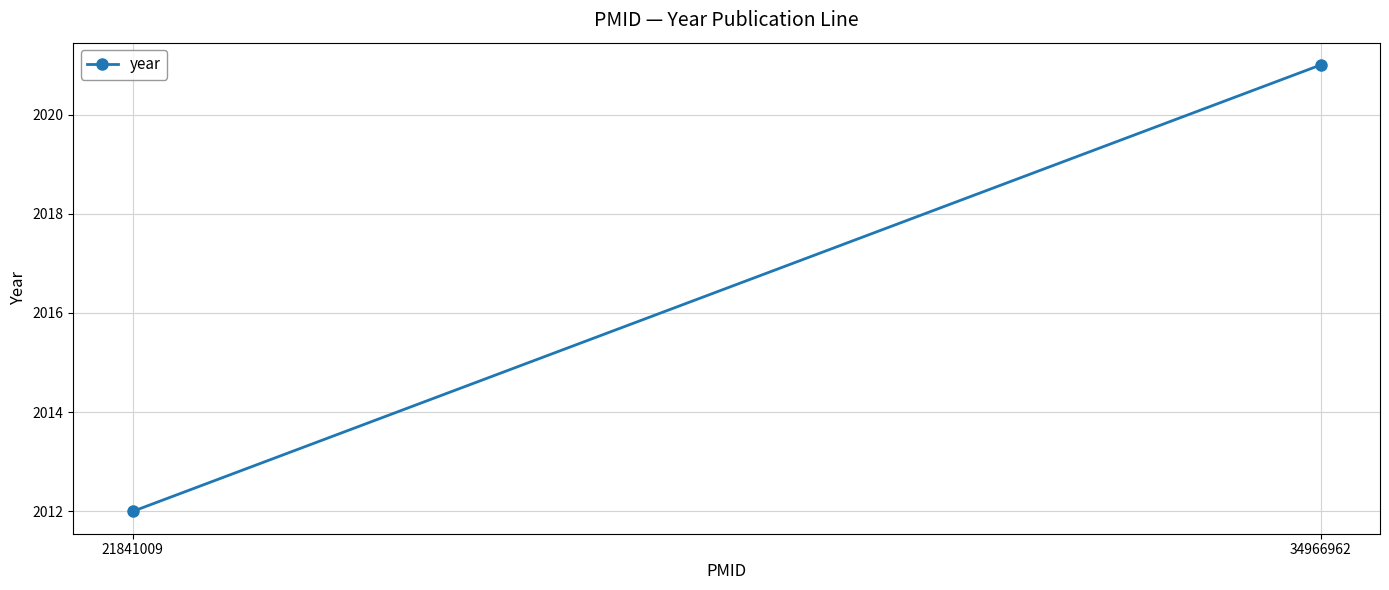

What is the value of the 1st point from the left?

2012